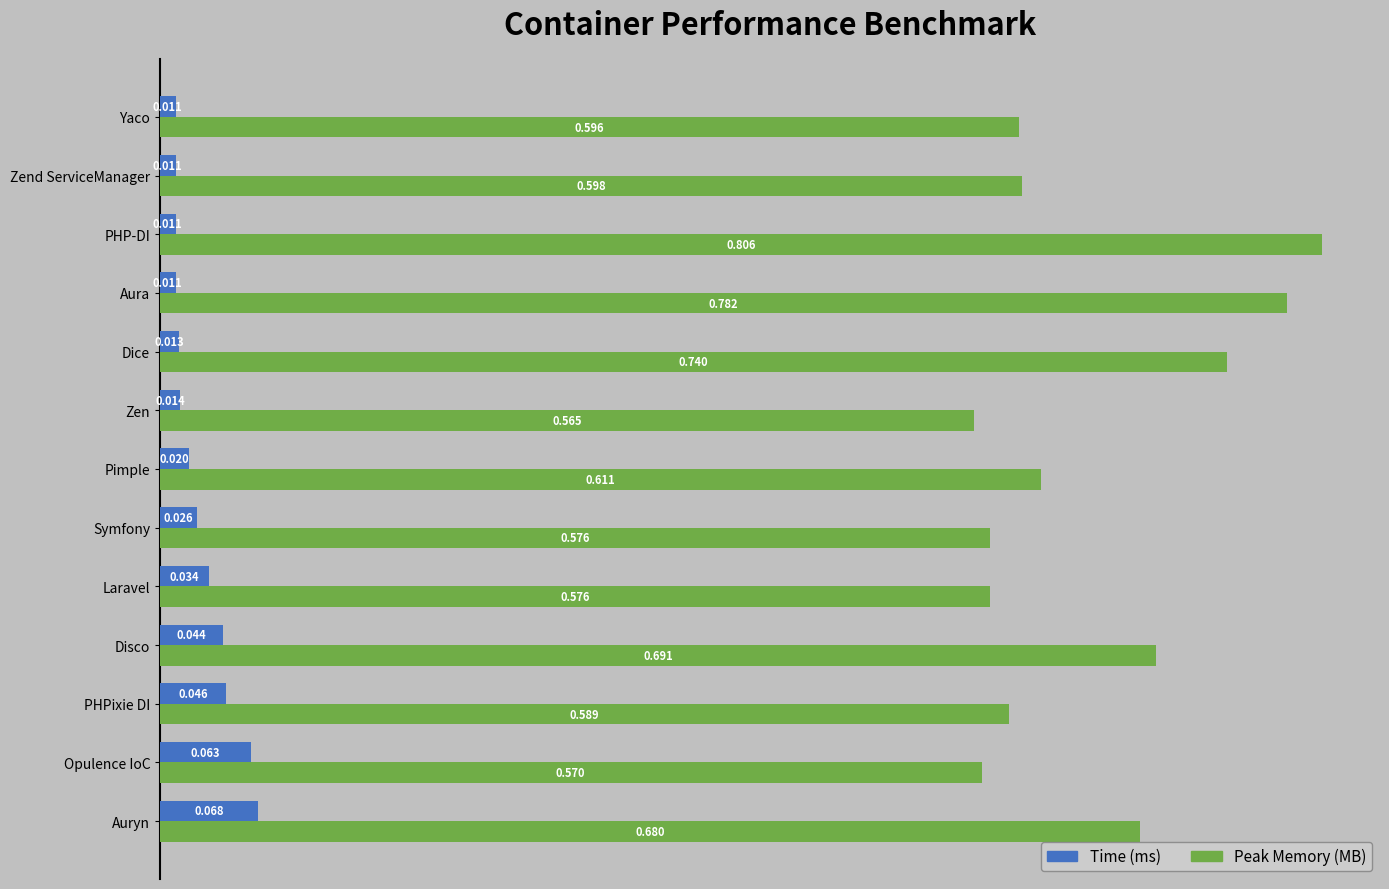

What are all the series names shown in the legend?

Time (ms), Peak Memory (MB)